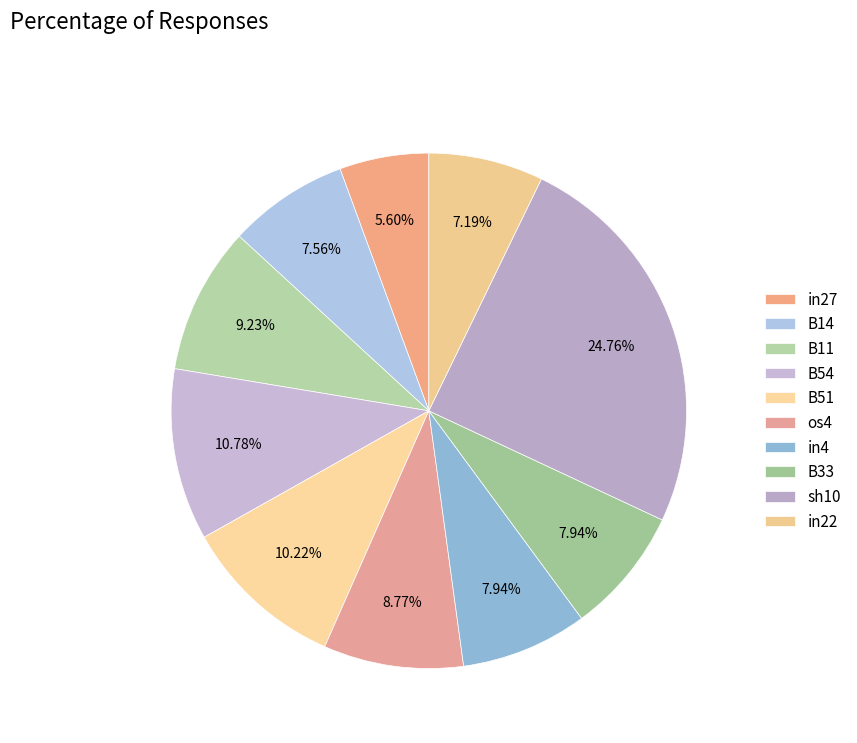

To the nearest percent, what percentage of the pie is B14?

8%